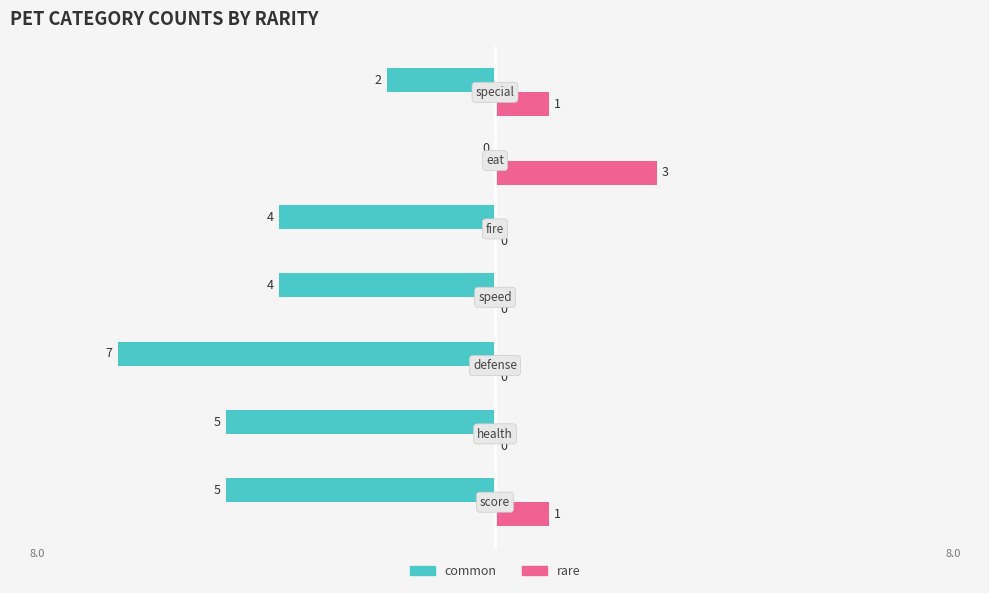

How many rare values are between 0 and 1?

6